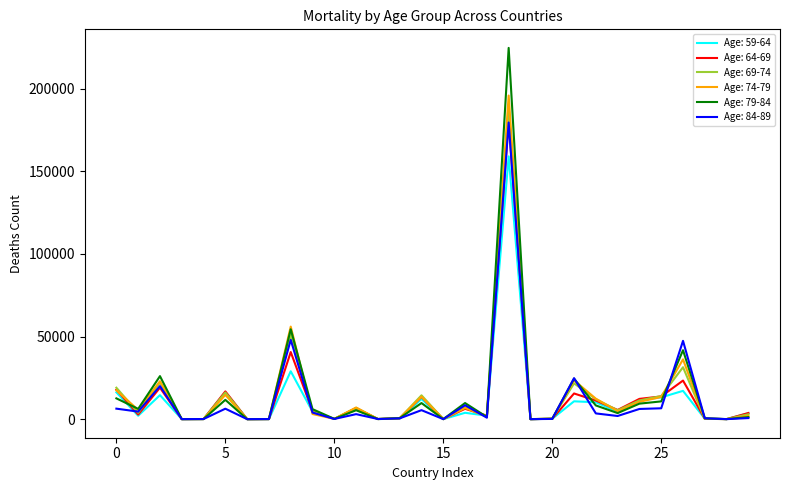

Which series has the largest range (max minus min)?

Age: 79-84